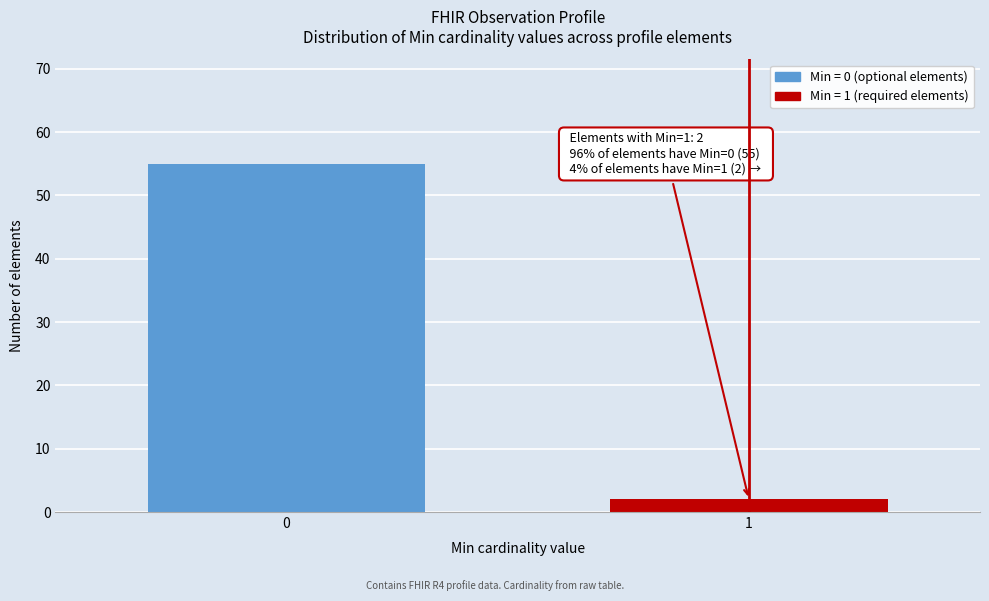

Reading right to left, what are all the values shown in this chart?

2	55